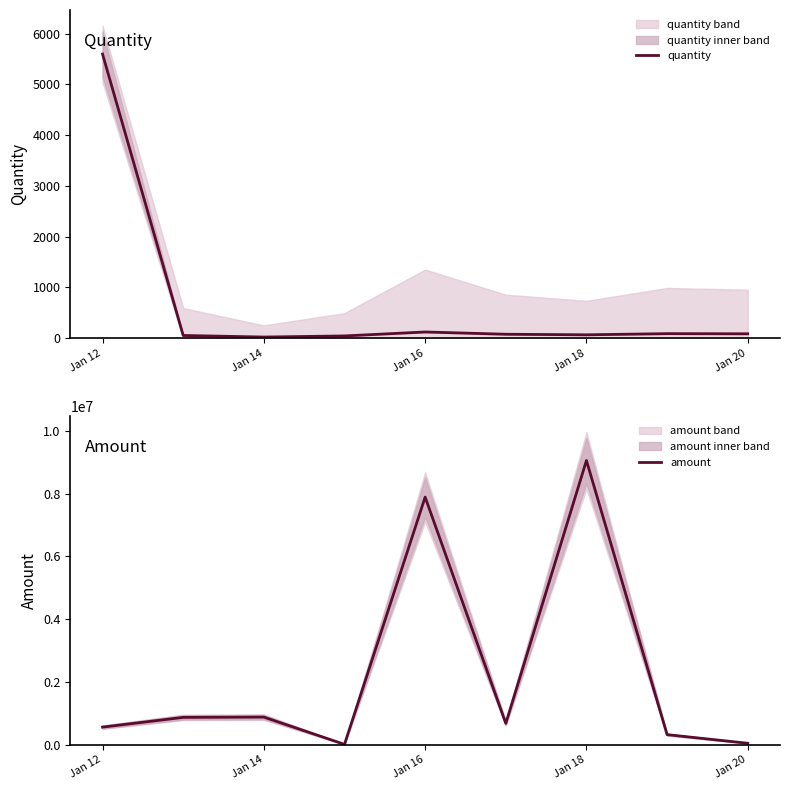

How many interior local peaks does the amount series have?

3